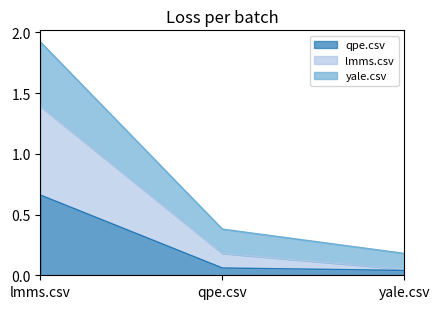

The qpe.csv series shows 0.7 at lmms.csv. True or false?

True